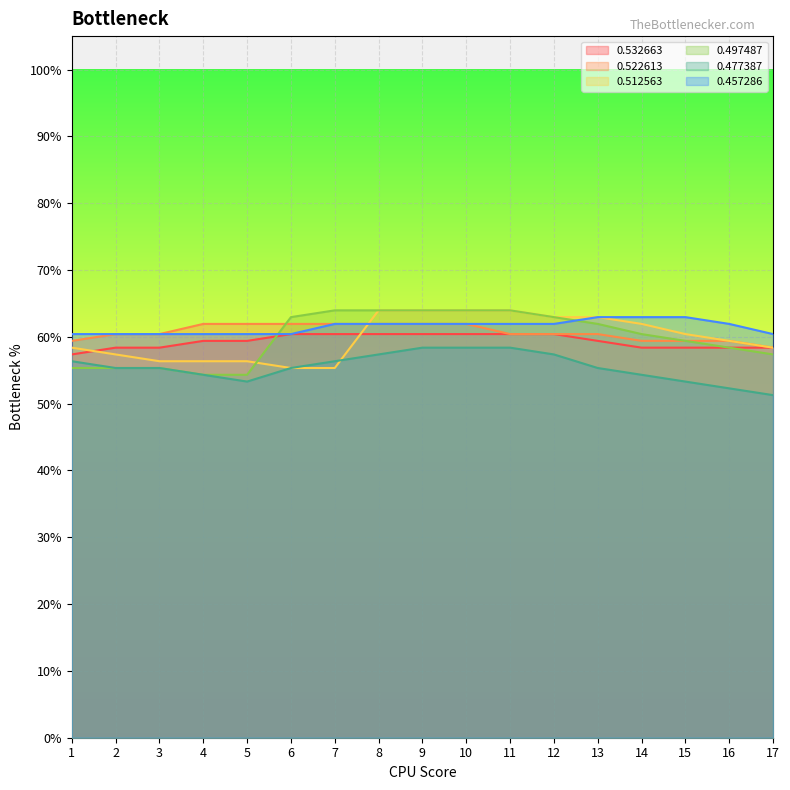

Between 5 and 13, which series saw the biggest shift?

0.497487